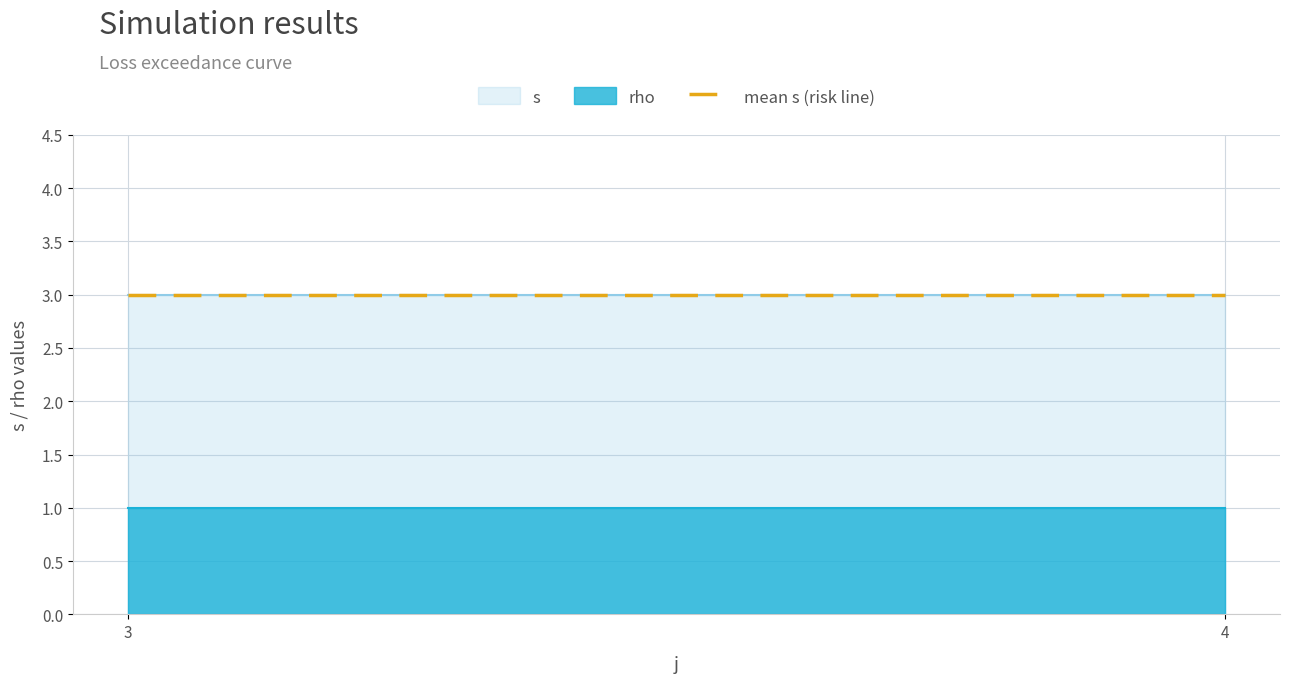

True or false: rho and s intersect in this chart.

False